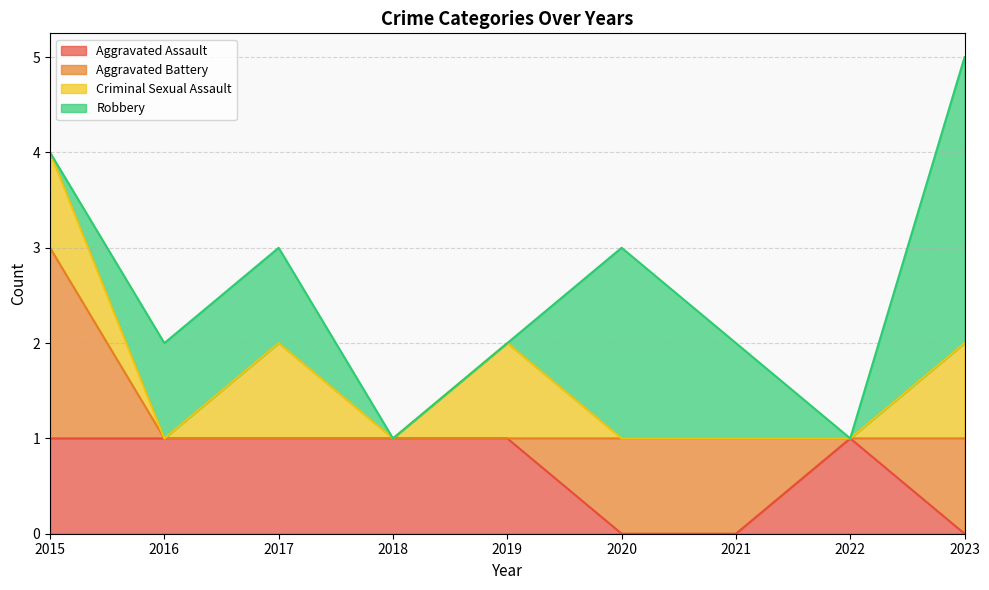

The Aggravated Assault series shows 1 at 2018. True or false?

True